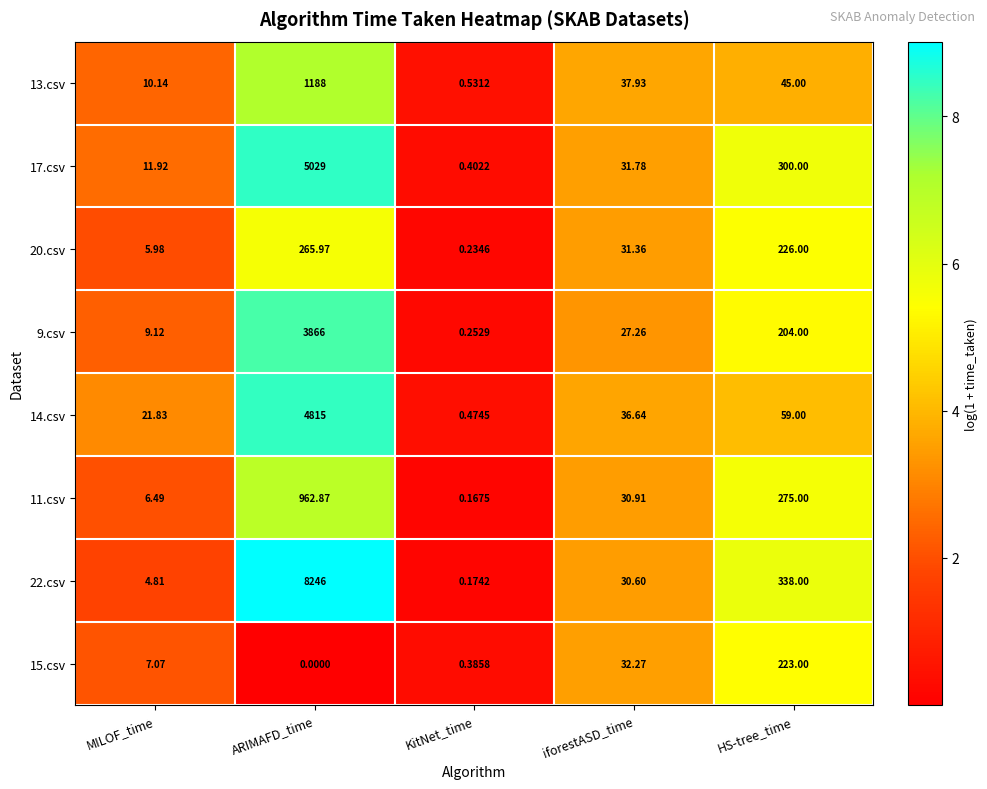

Between ARIMAFD_time and iforestASD_time, which series saw the biggest shift?

22.csv